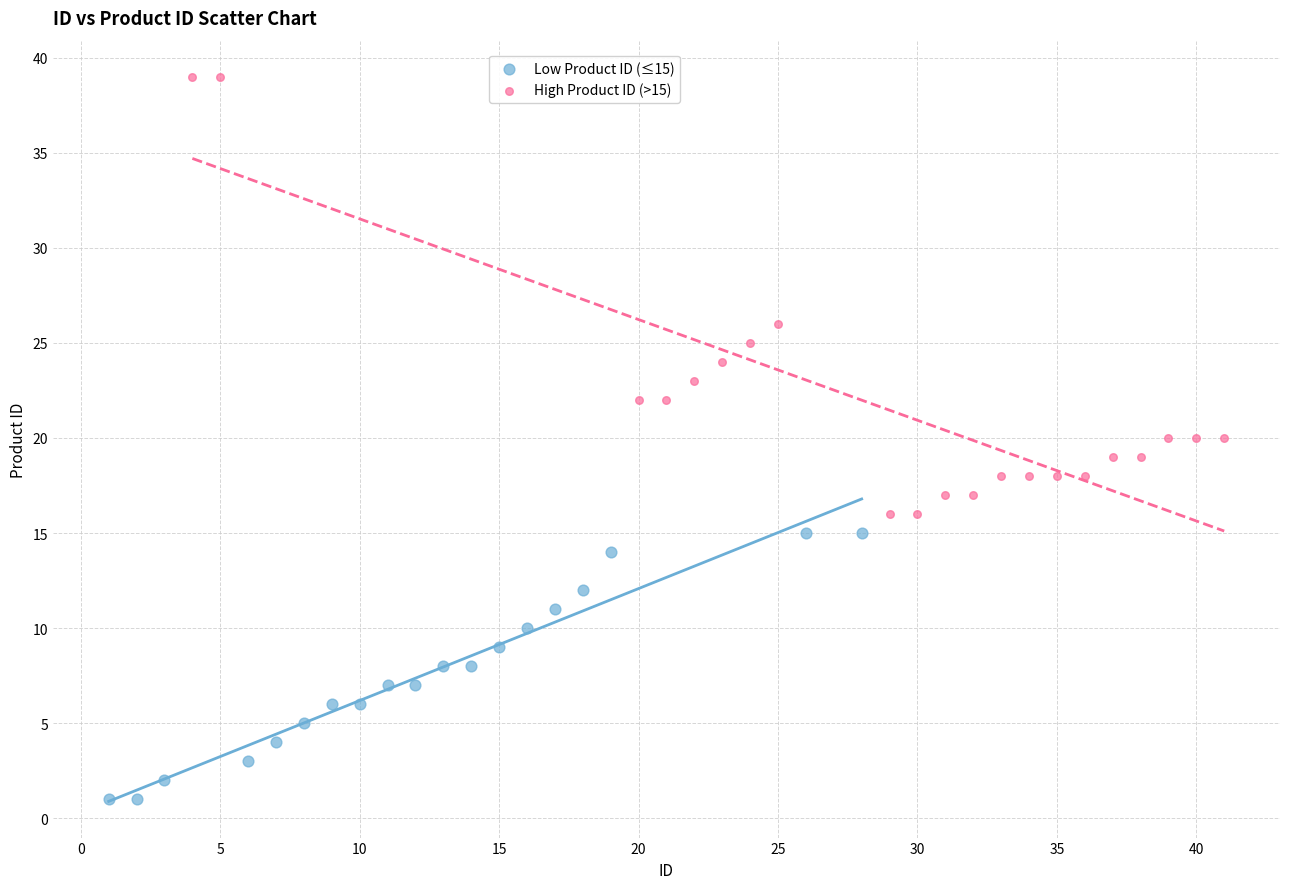

Which series reaches the maximum Y coordinate?

High Product ID (>15)